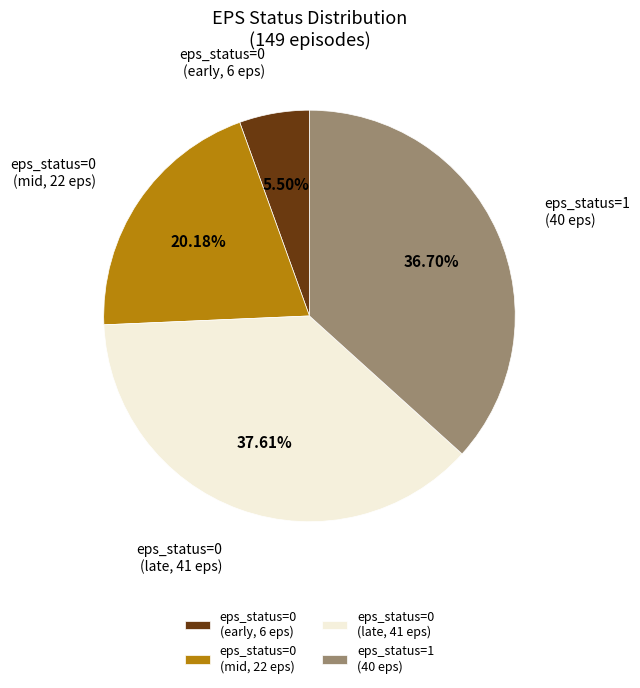

Combined, do eps_status=0 (mid, 22 eps) and eps_status=0 (early, 6 eps) account for over 50%?

No